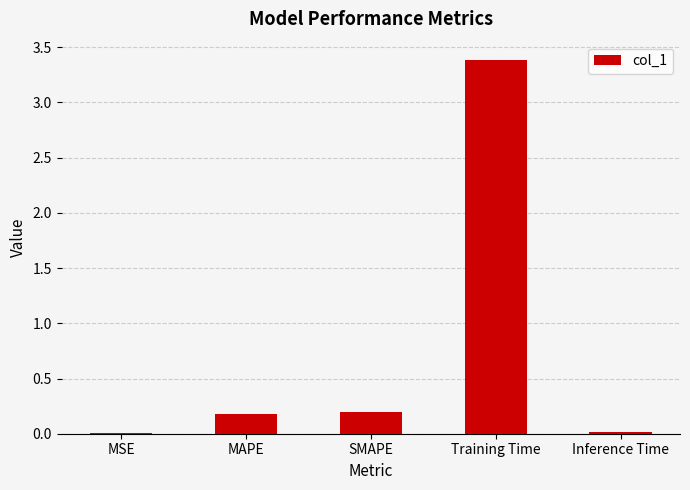

Which has a higher value, MAPE or Training Time?

Training Time